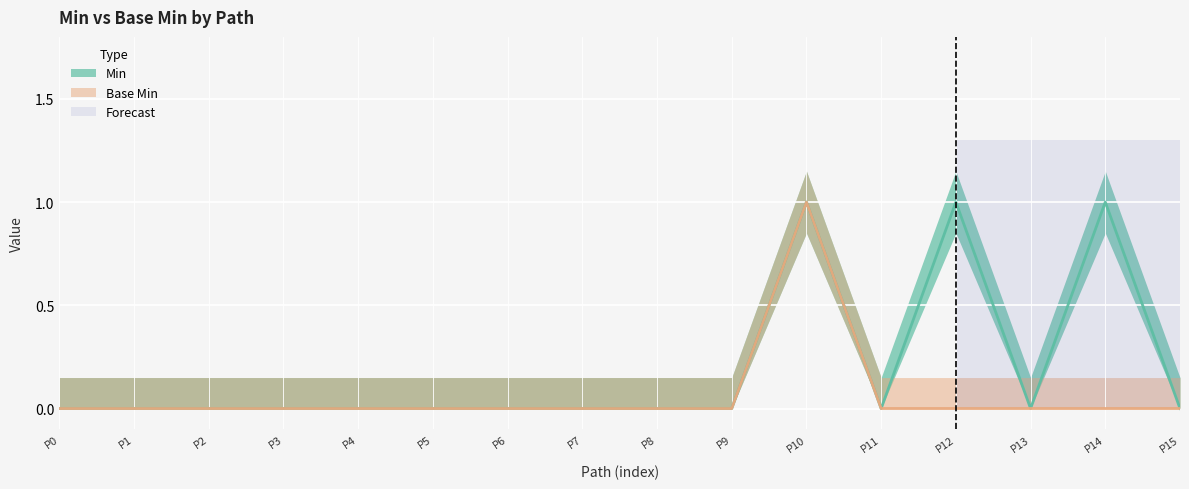

In Base Min, how many points are higher than both neighbors (excluding endpoints)?

1